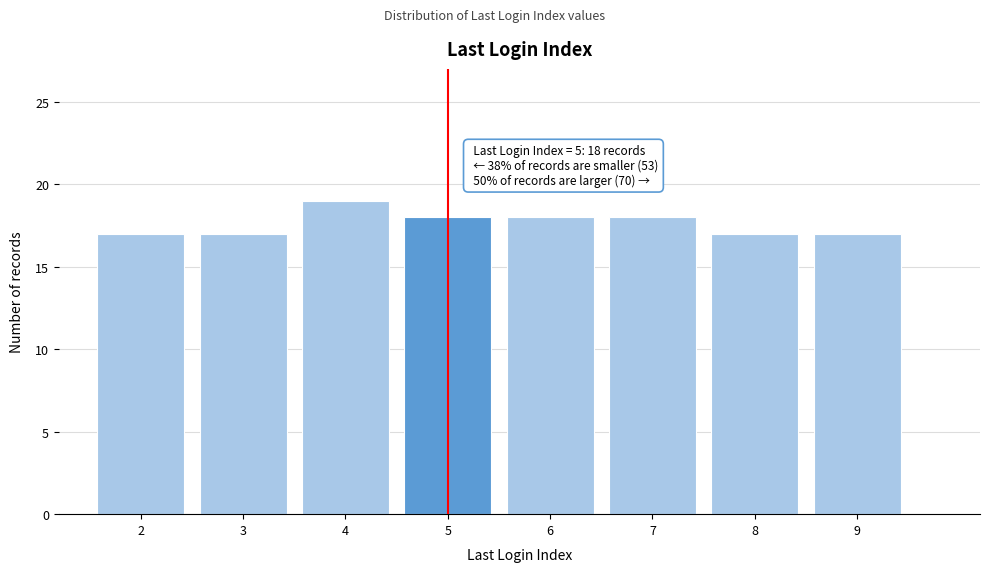

Reading left to right, transcribe all the data shown in this chart.

2=17	3=17	4=19	5=18	6=18	7=18	8=17	9=17